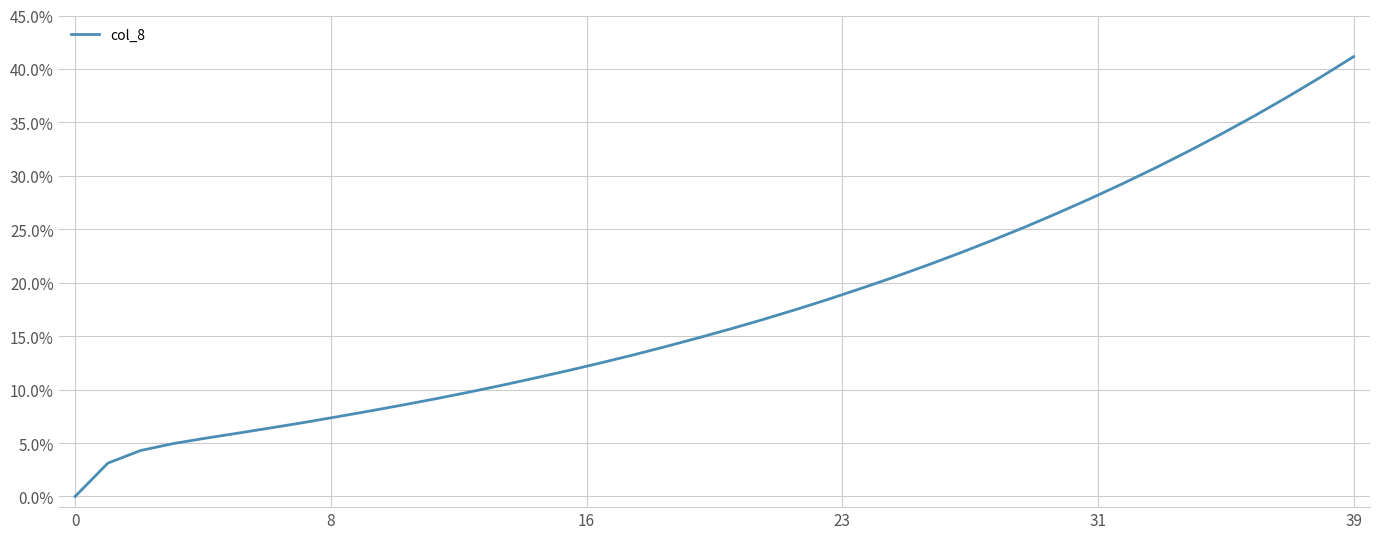

How many lines are shown in the chart?

1